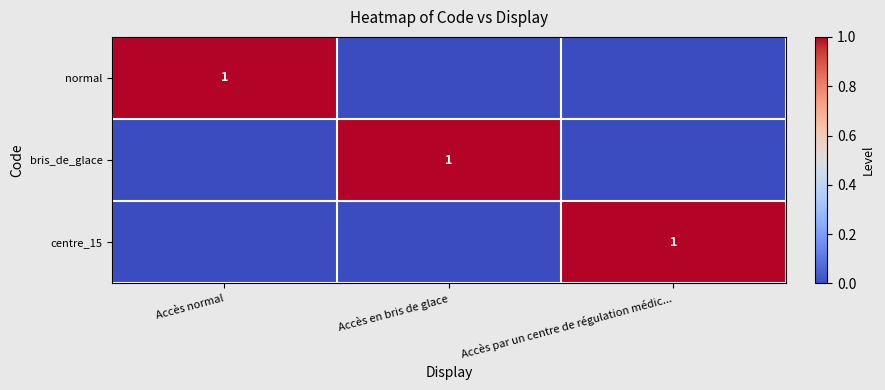

The value of normal at Accès normal is 1. True or false?

True